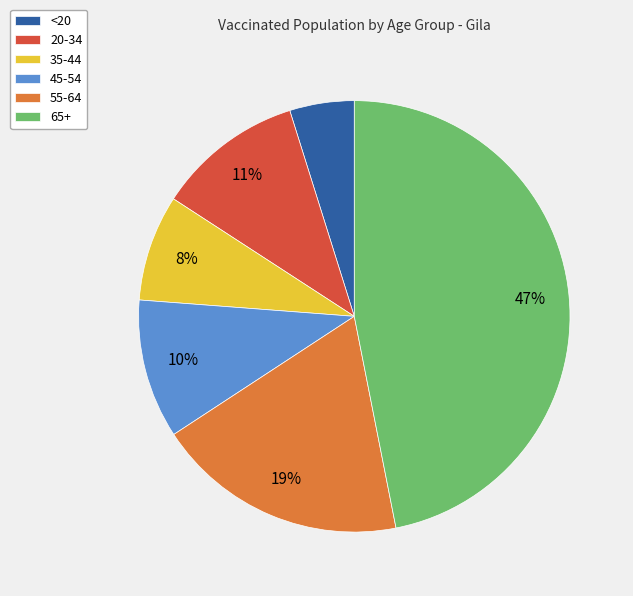

What percentage is the 45-54 slice, to the nearest percent?

10%